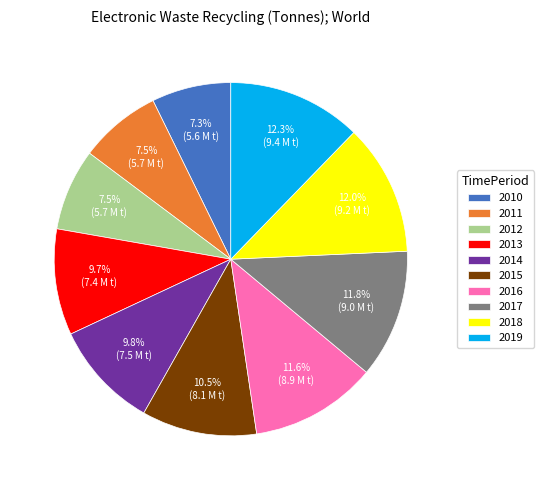

To the nearest percent, what is the average slice percentage?

10%